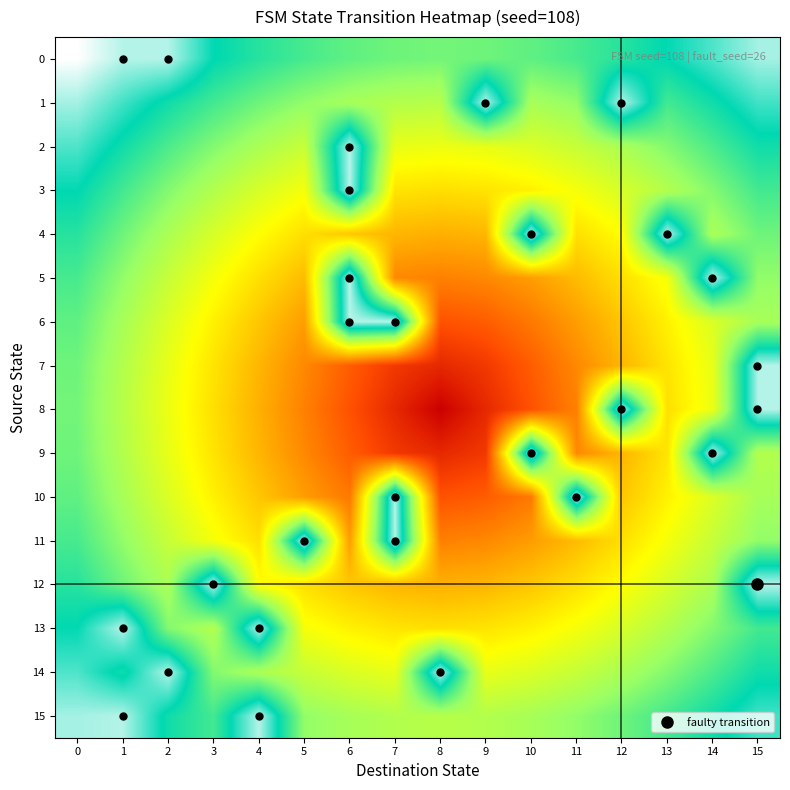

What is the difference between the highest and lowest values at 1?

0.3